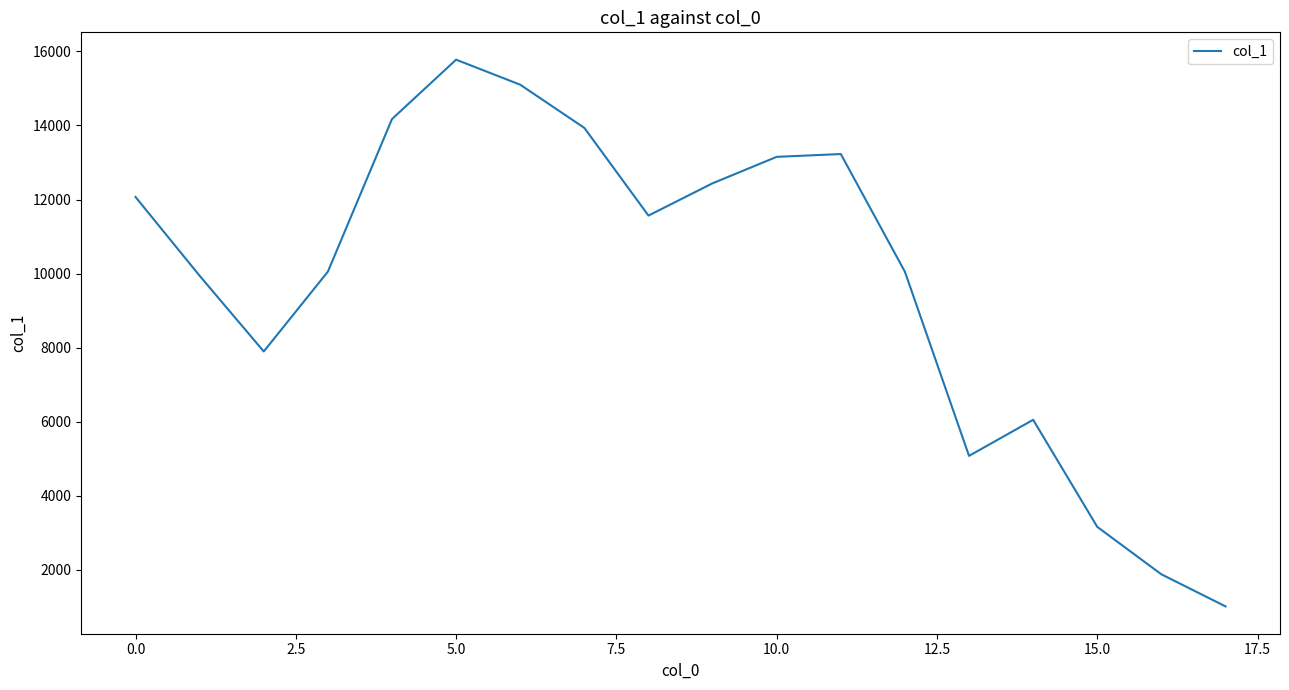

How many lines are shown in the chart?

1